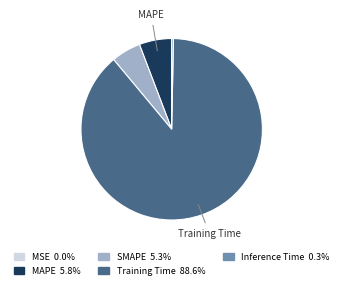

Is there a majority slice in this chart?

Yes